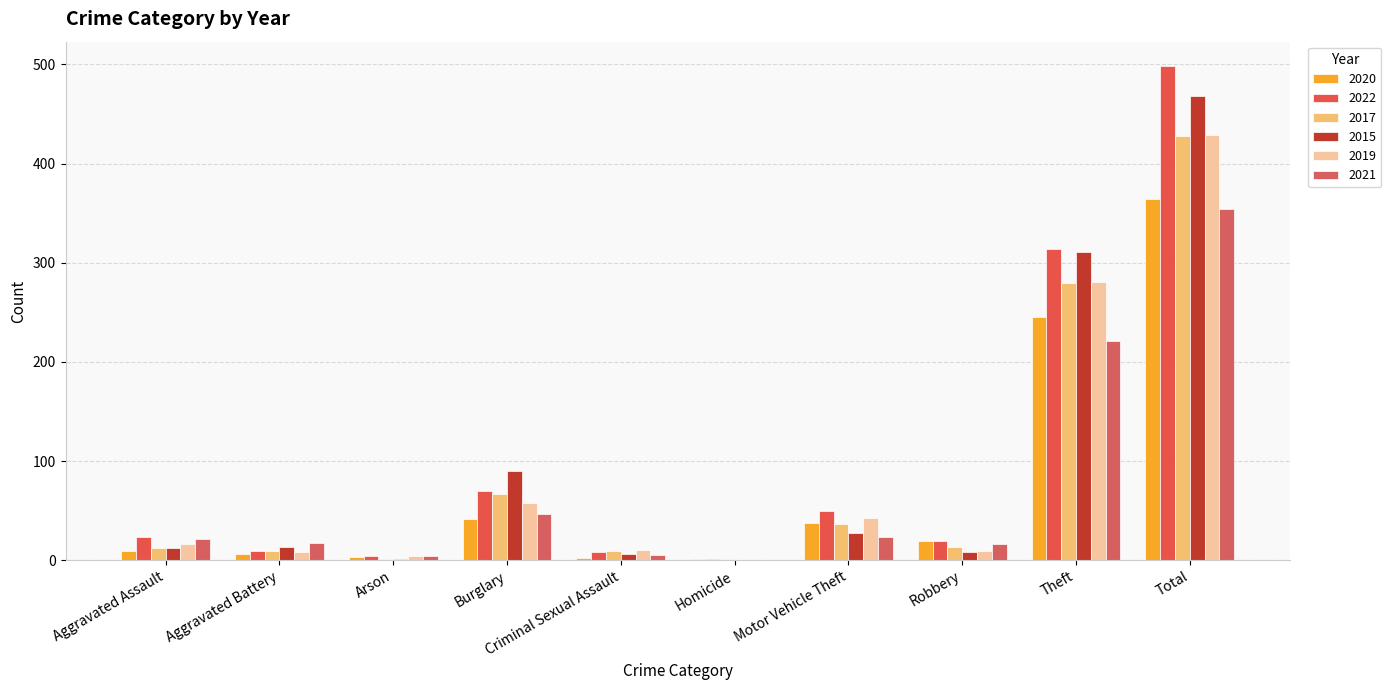

How many categories are shown in the chart?

10